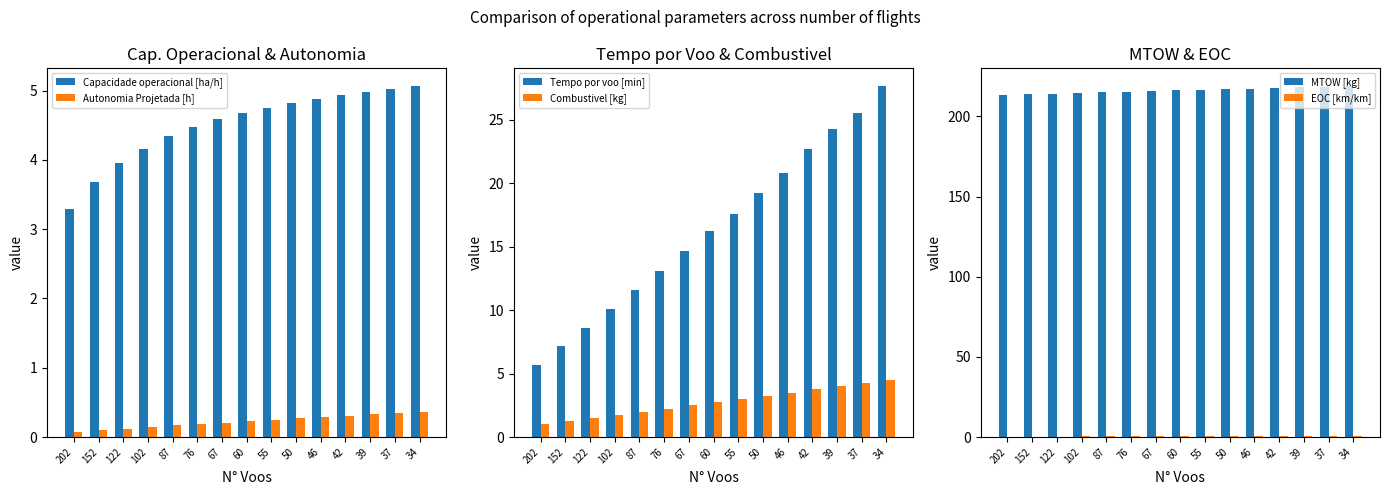

What is the total value across all series at 37?

254.5